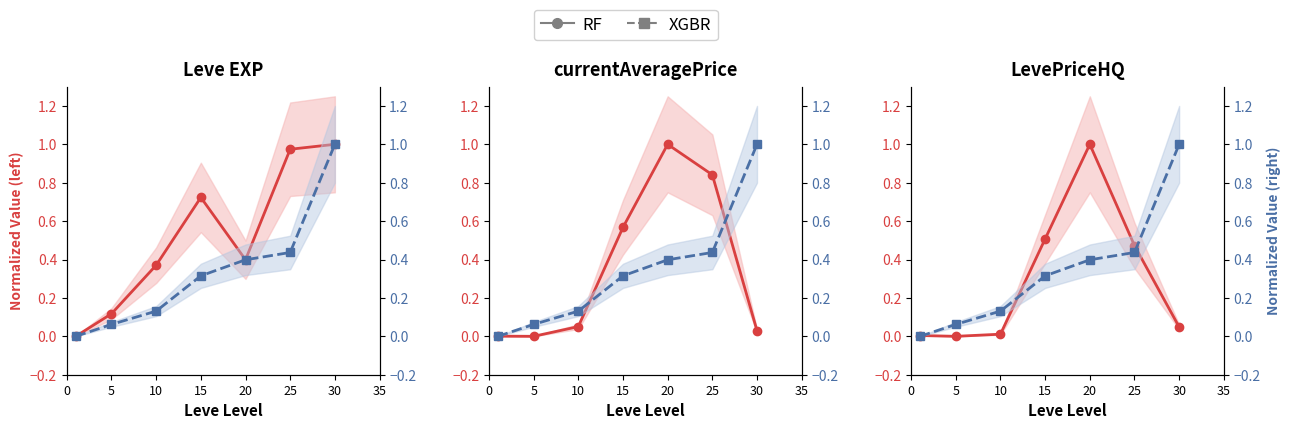

Which series has the widest spread of values?

RF